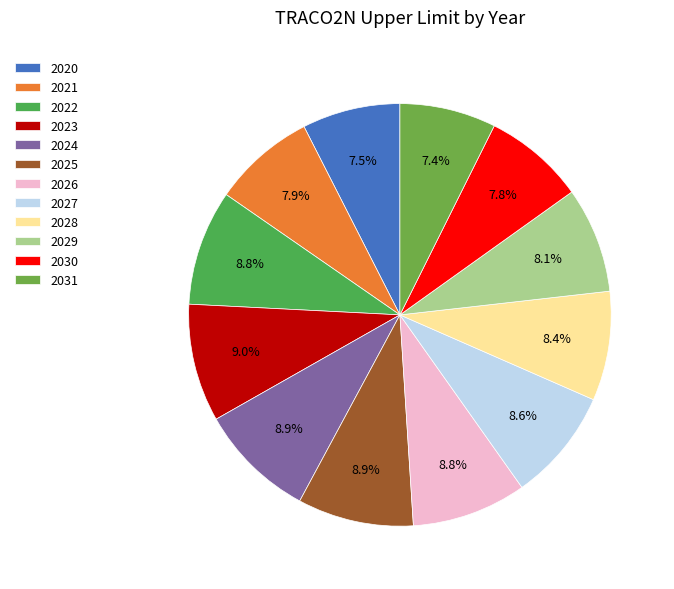

Count the number of slices in the pie.

12